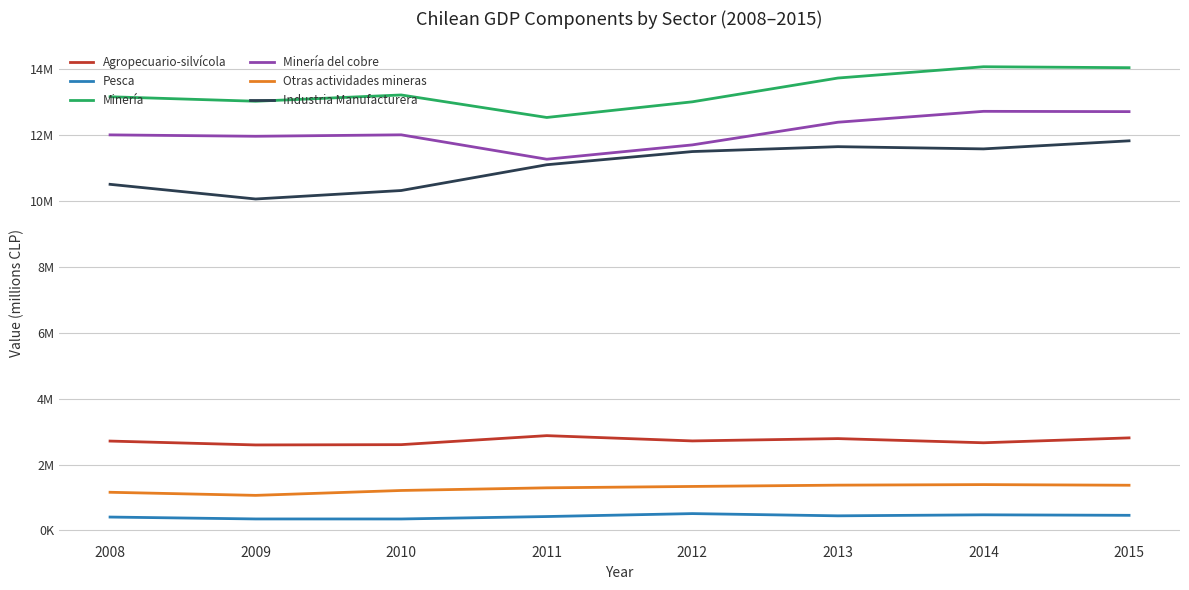

True or false: Minería del cobre and Minería intersect in this chart.

False